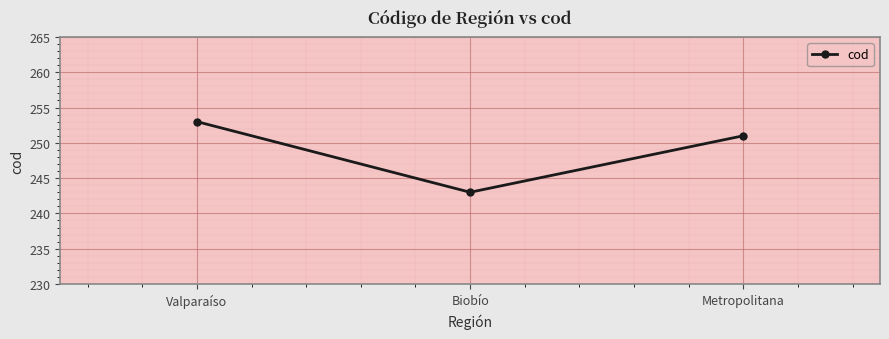

True or false: the data shows 243 at Biobío.

True